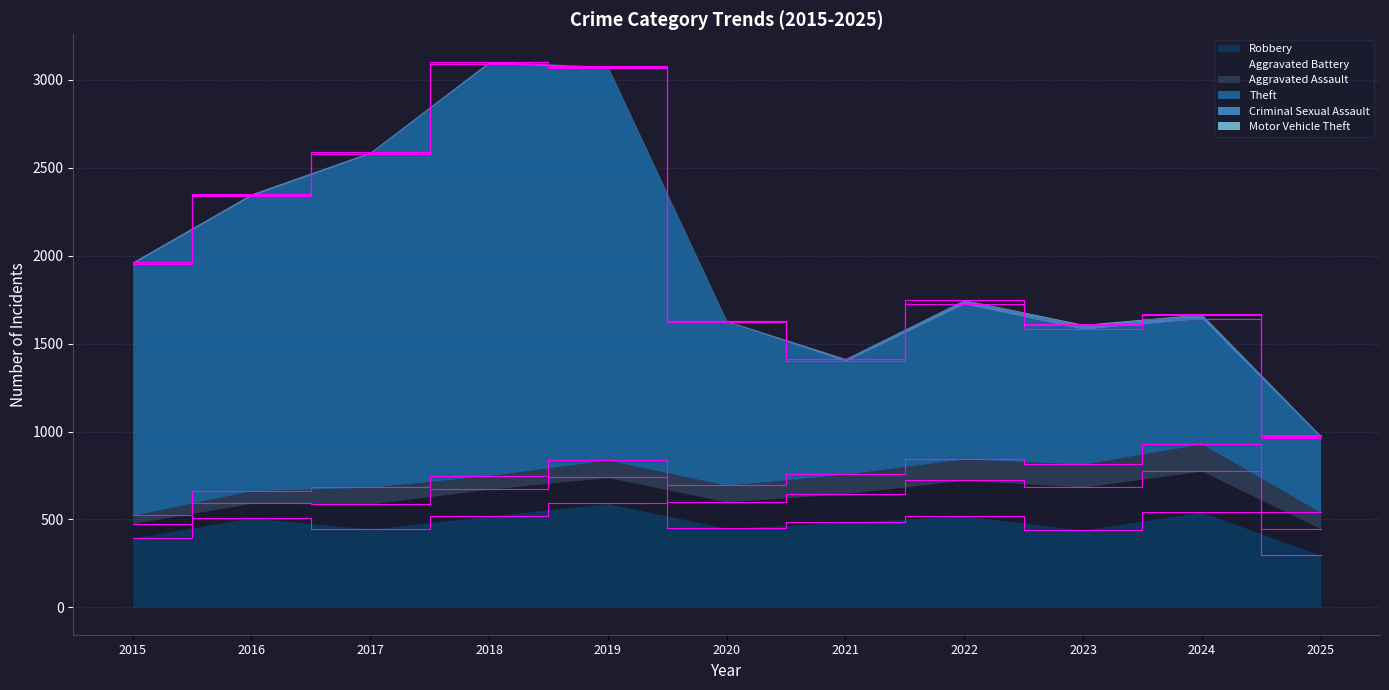

Reading left to right, what are all the values shown in this chart?

Robbery: 2015=395	2016=510	2017=446	2018=520	2019=591	2020=450	2021=484	2022=521	2023=440	2024=543	2025=296
Aggravated Battery: 2015=82	2016=82	2017=142	2018=152	2019=148	2020=150	2021=163	2022=202	2023=244	2024=232	2025=152
Aggravated Assault: 2015=46	2016=71	2017=95	2018=77	2019=98	2020=94	2021=110	2022=121	2023=130	2024=154	2025=92
Theft: 2015=1429	2016=1676	2017=1896	2018=2342	2019=2230	2020=930	2021=642	2022=880	2023=767	2024=712	2025=425
Criminal Sexual Assault: 2015=12	2016=8	2017=8	2018=11	2019=8	2020=3	2021=14	2022=24	2023=22	2024=24	2025=11
Motor Vehicle Theft: 2015=1	2016=4	2017=2	2018=1	2019=1	2020=3	2021=2	2022=2	2023=6	2024=3	2025=2